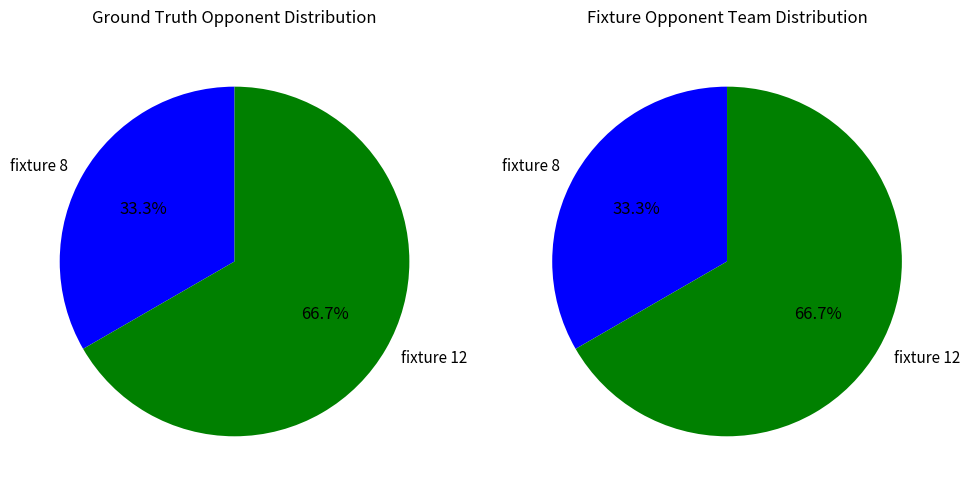

What is the ratio of the value at fixture 12 to the value at fixture 8?

2.0